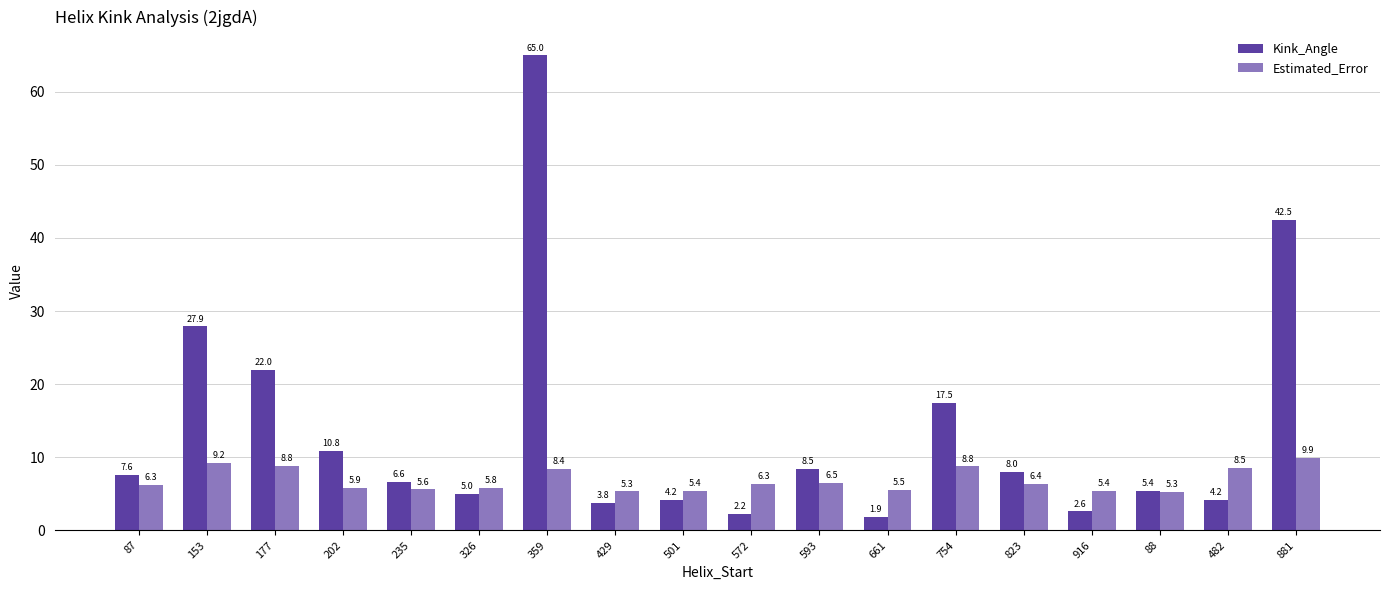

Count the number of data series in this chart.

2